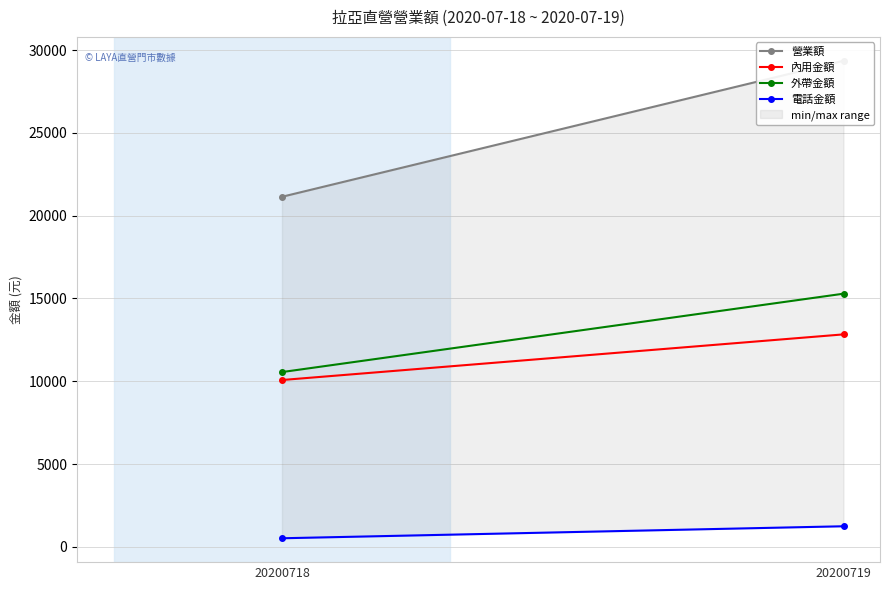

Which category has the lowest value in the 外帶金額 series?

20200718